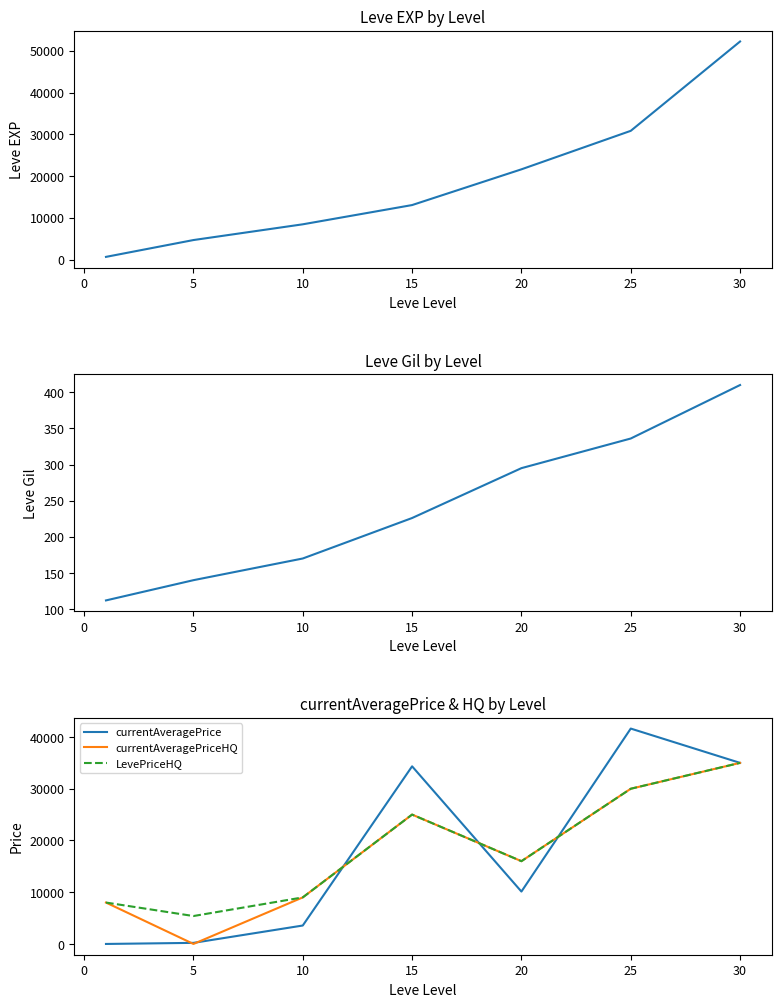

What is the lowest value of the LevePriceHQ series?

5396.3